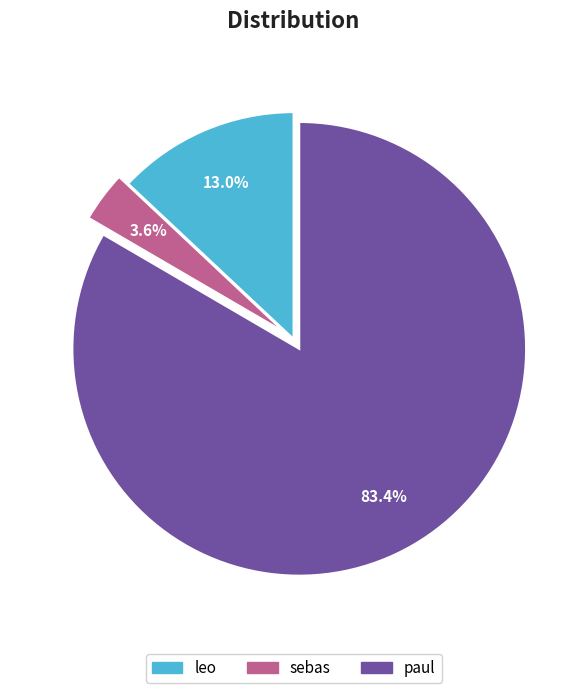

True or false: paul accounts for 69% of the total.

False